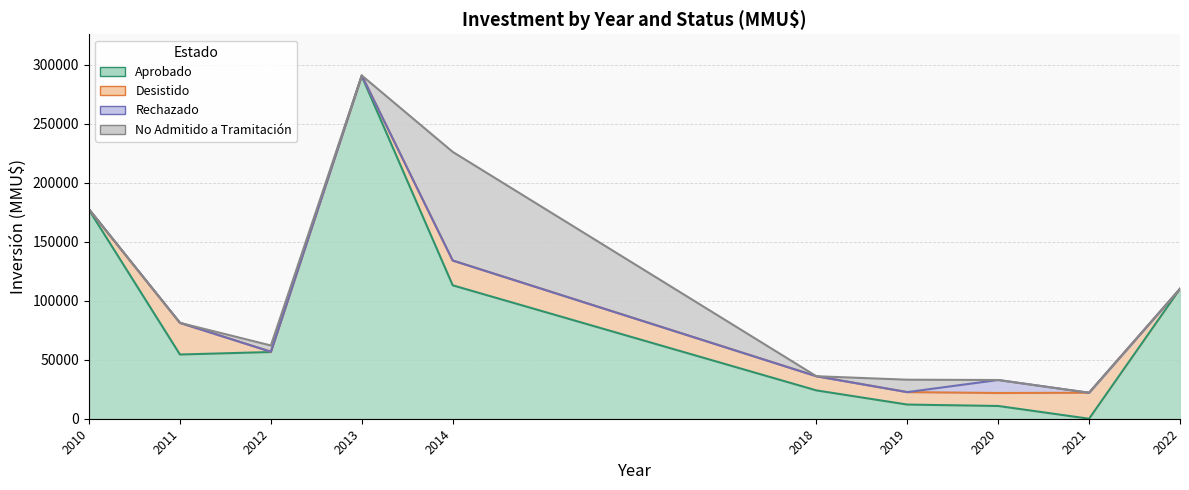

True or false: Rechazado has more than 2 points higher than both neighbors.

False